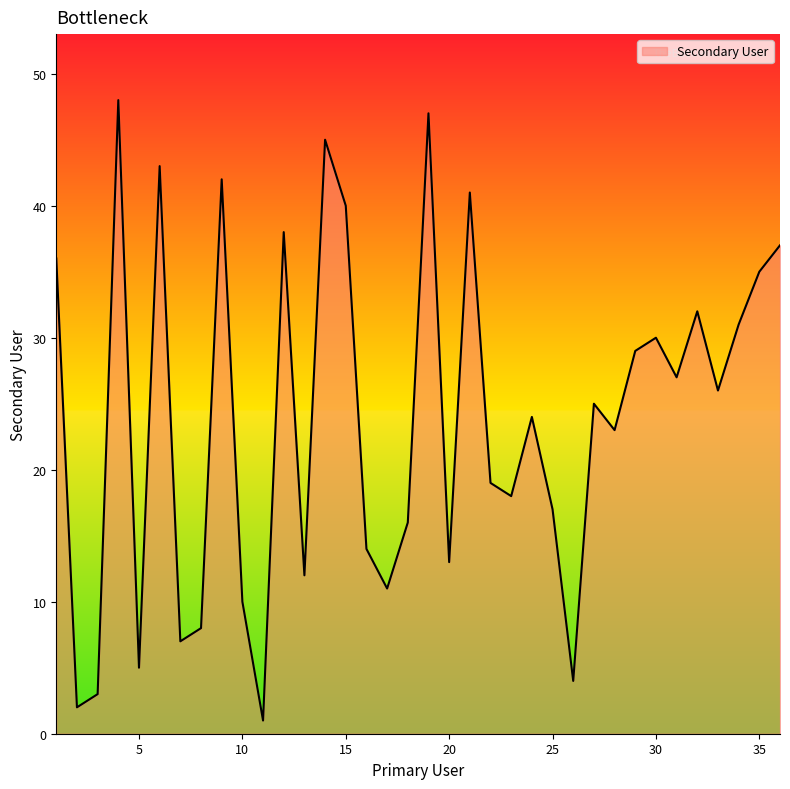

What is the difference between the maximum and minimum values?

47